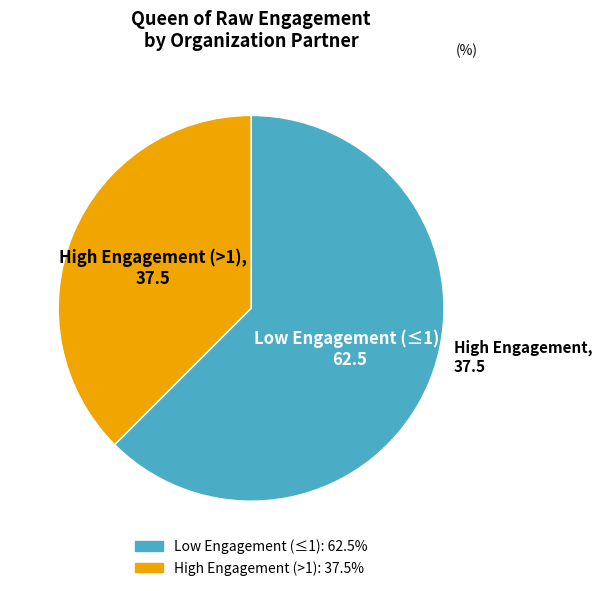

Is there a majority slice in this chart?

Yes